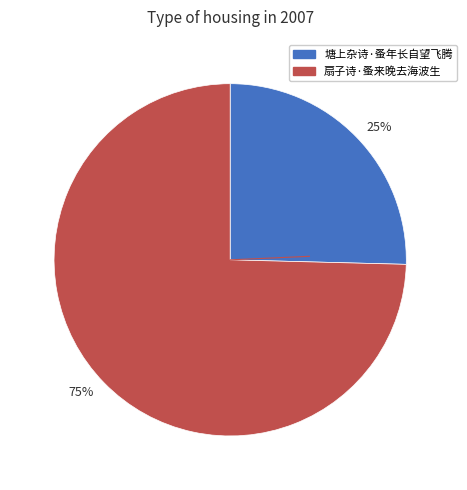

Combined, do 25% and 75% account for over 50%?

Yes